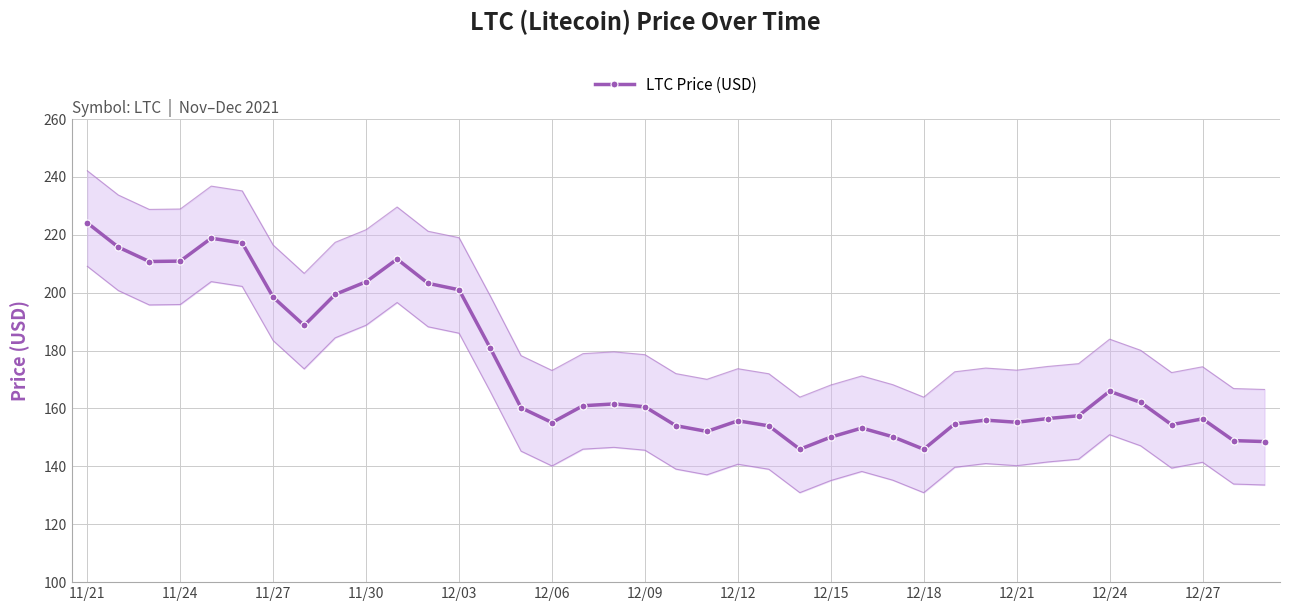

What is the smallest value displayed?

145.9